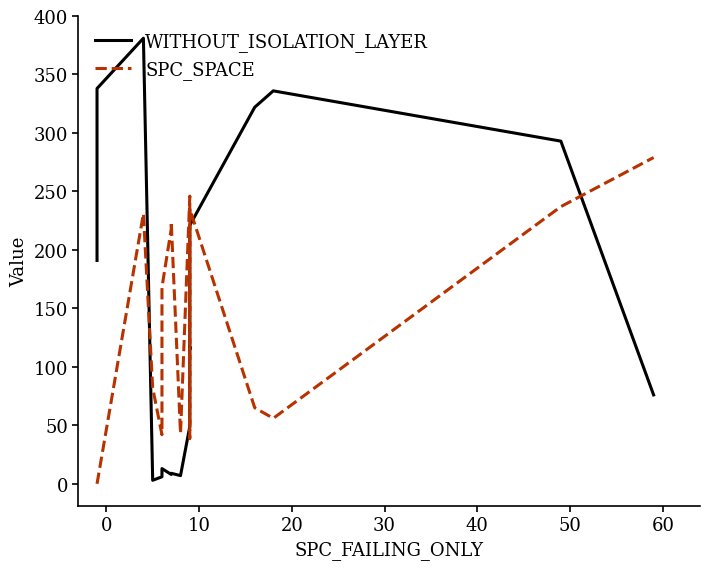

How many lines are shown in the chart?

2